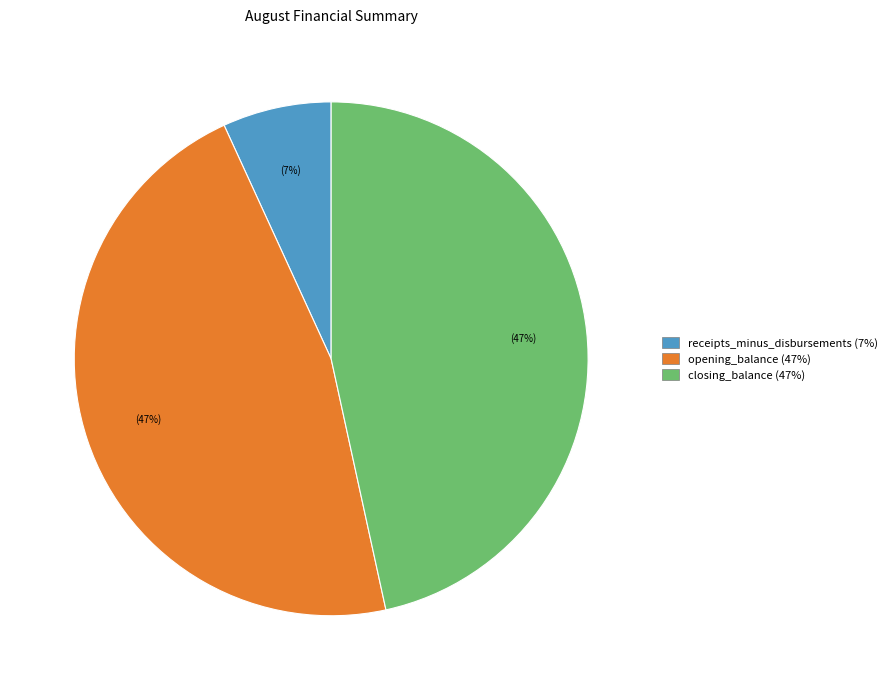

Is there any slice that represents more than half of the pie?

No